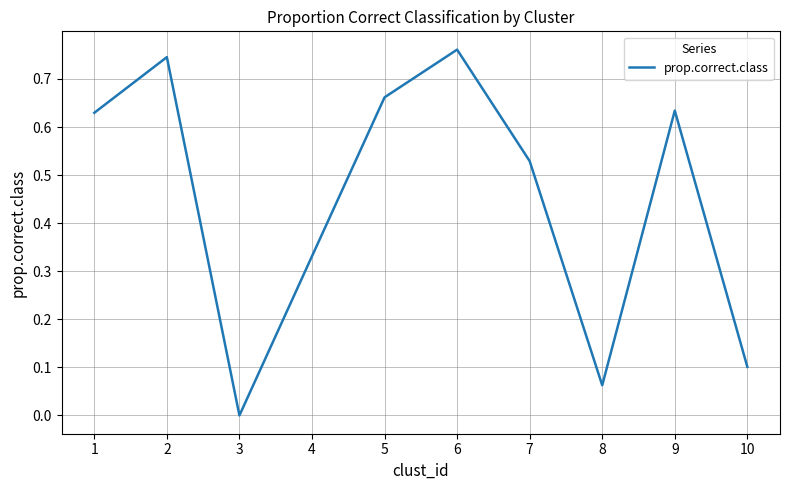

Is it true that the value at 9 is 0.3?

False